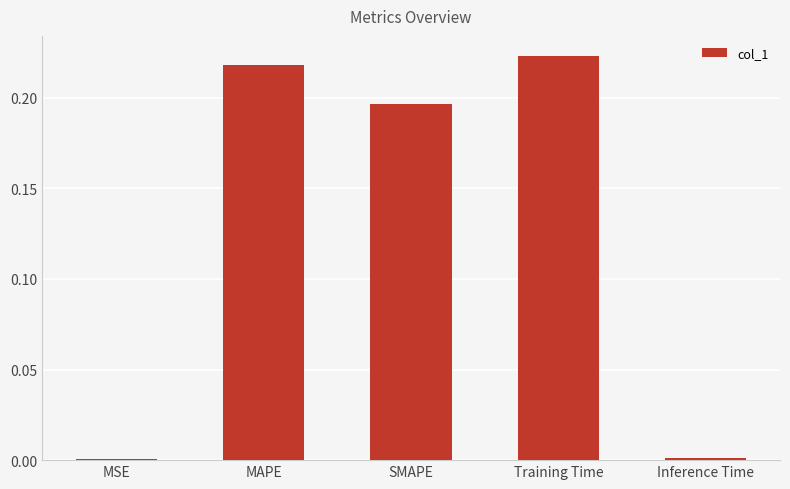

Is it true that the value at SMAPE is 0.1?

False